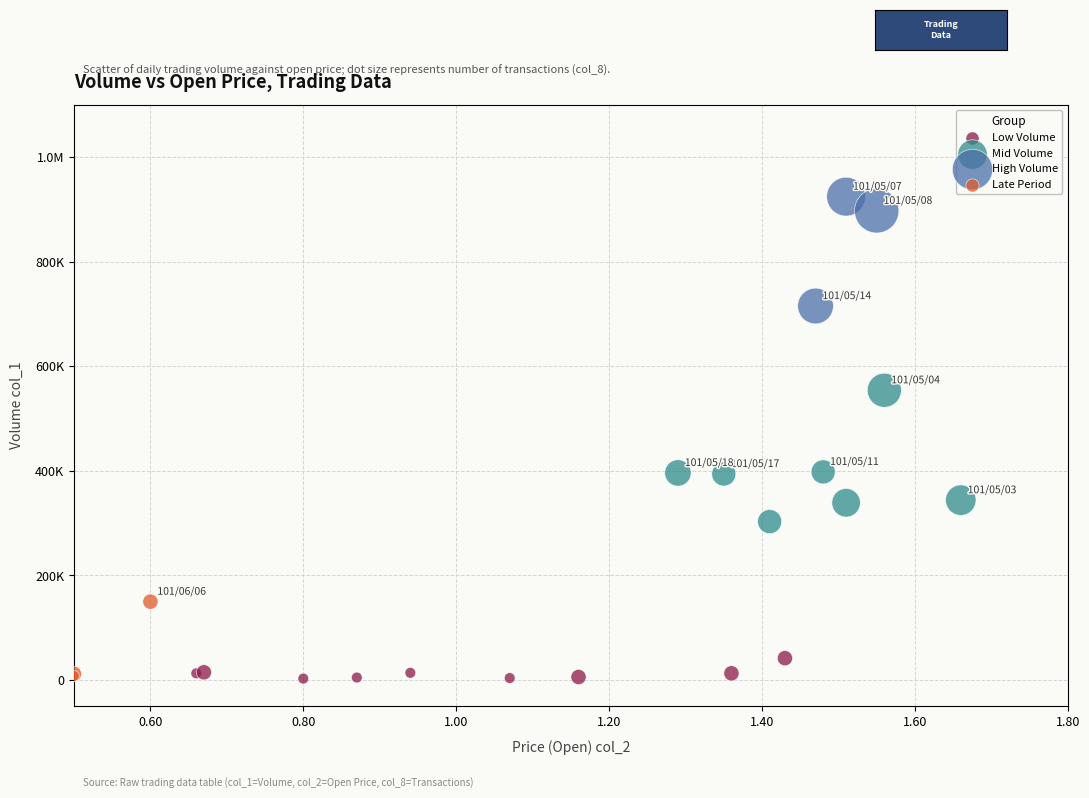

What are all the series names shown in the legend?

Low Volume, Mid Volume, High Volume, Late Period